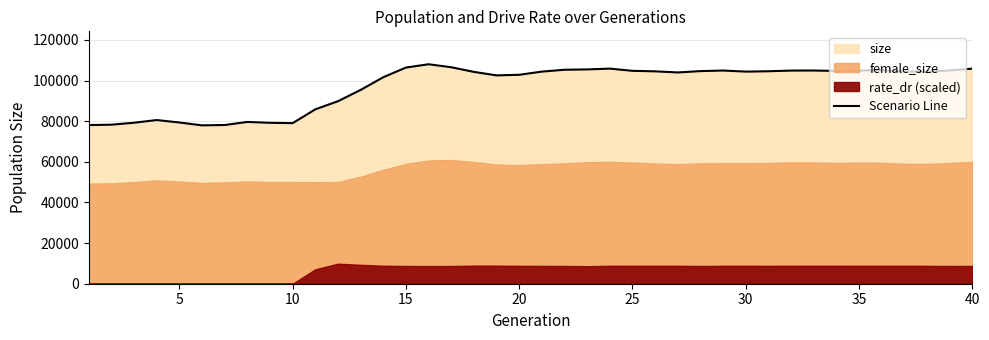

What is the maximum value for Scenario Line?

108003